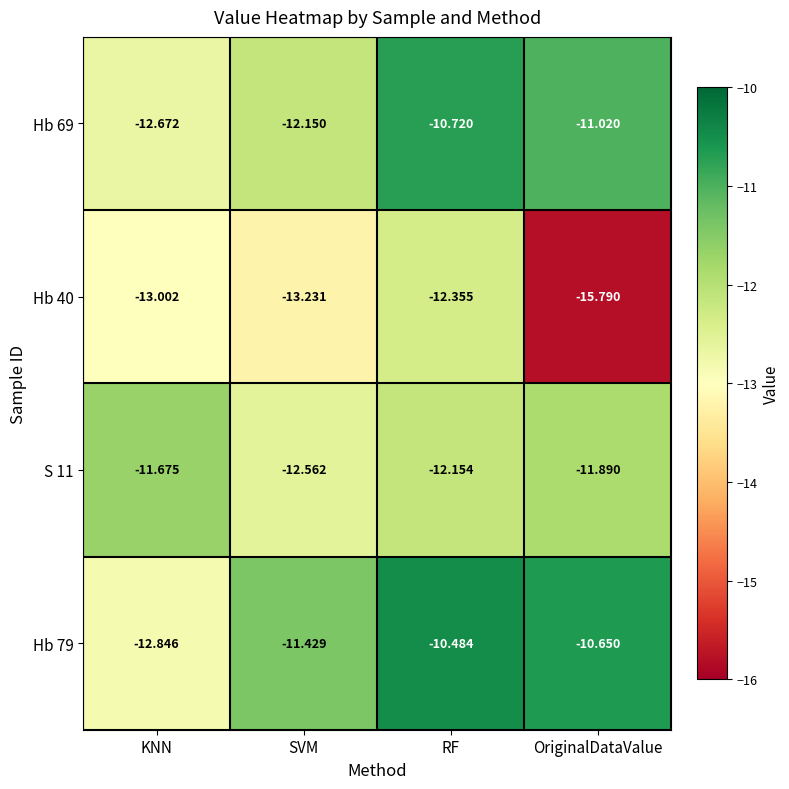

What is the spread (max minus min) of values at RF?

1.9